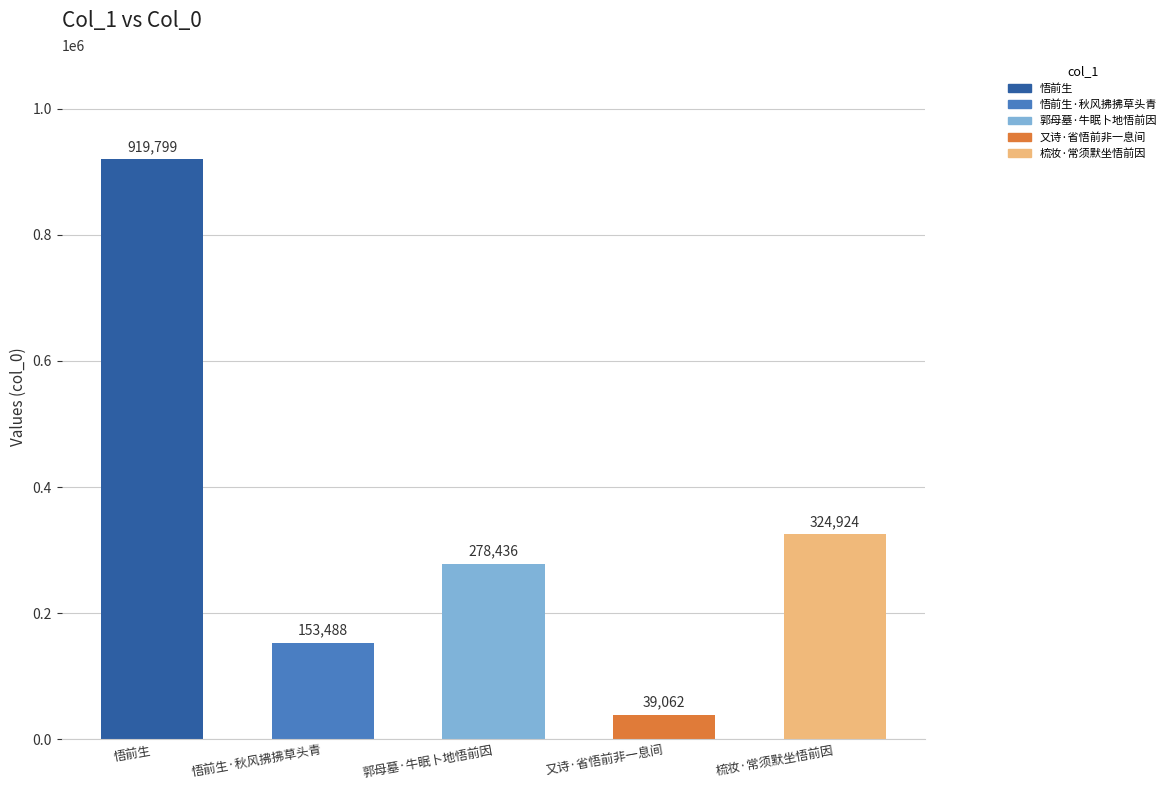

What is the change in value from 又诗·省悟前非一息间 to 梳妆·常须默坐悟前因?

+285862